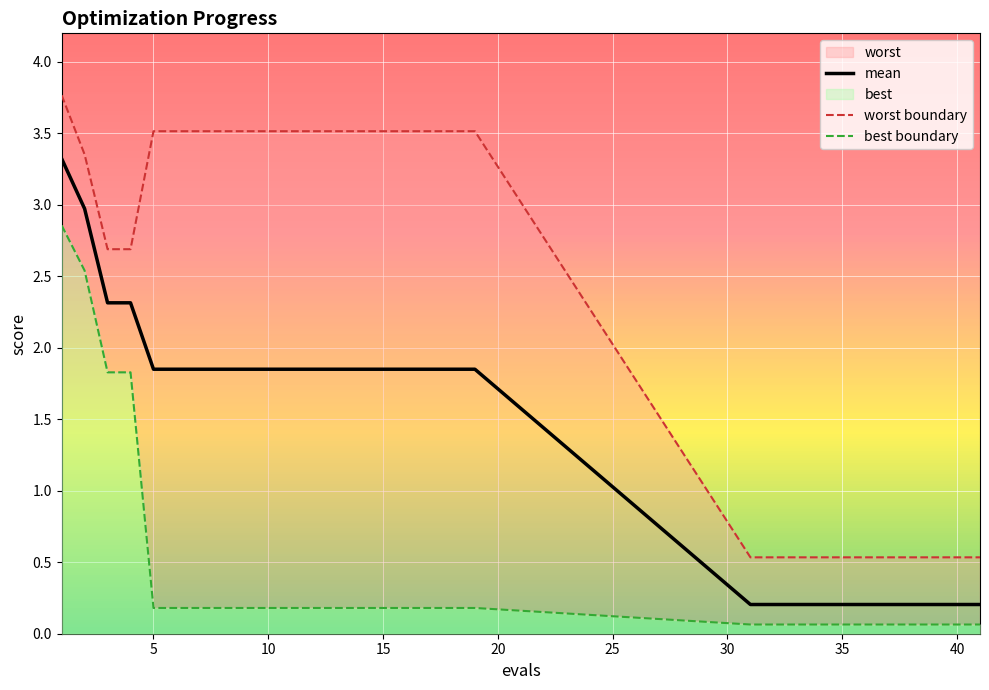

Which series has the largest total across all categories?

worst boundary